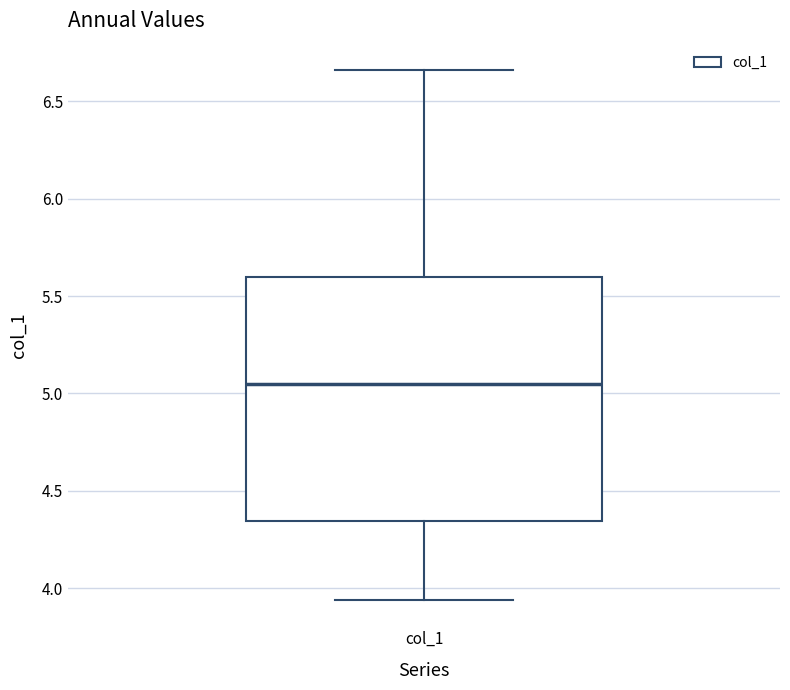

Transcribe this box plot: give where the median line is, the range the box spans, and where the two whiskers end, as read against the y-axis. The values are not printed on the chart, so give them approximately, as read against the axis.

median 5.05, box 4.35 to 5.60, whiskers 3.95 to 6.65